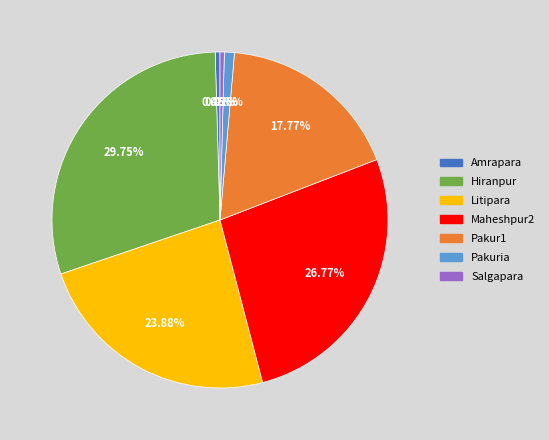

What percentage is the Litipara slice, to the nearest percent?

24%